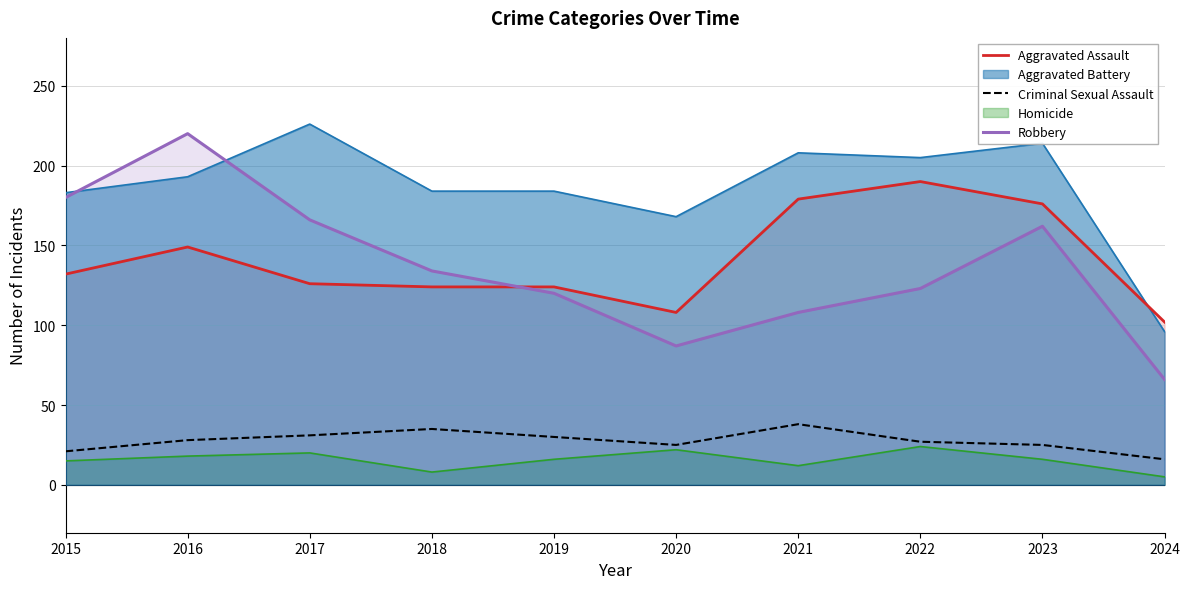

True or false: Robbery and Criminal Sexual Assault cross at least once.

False